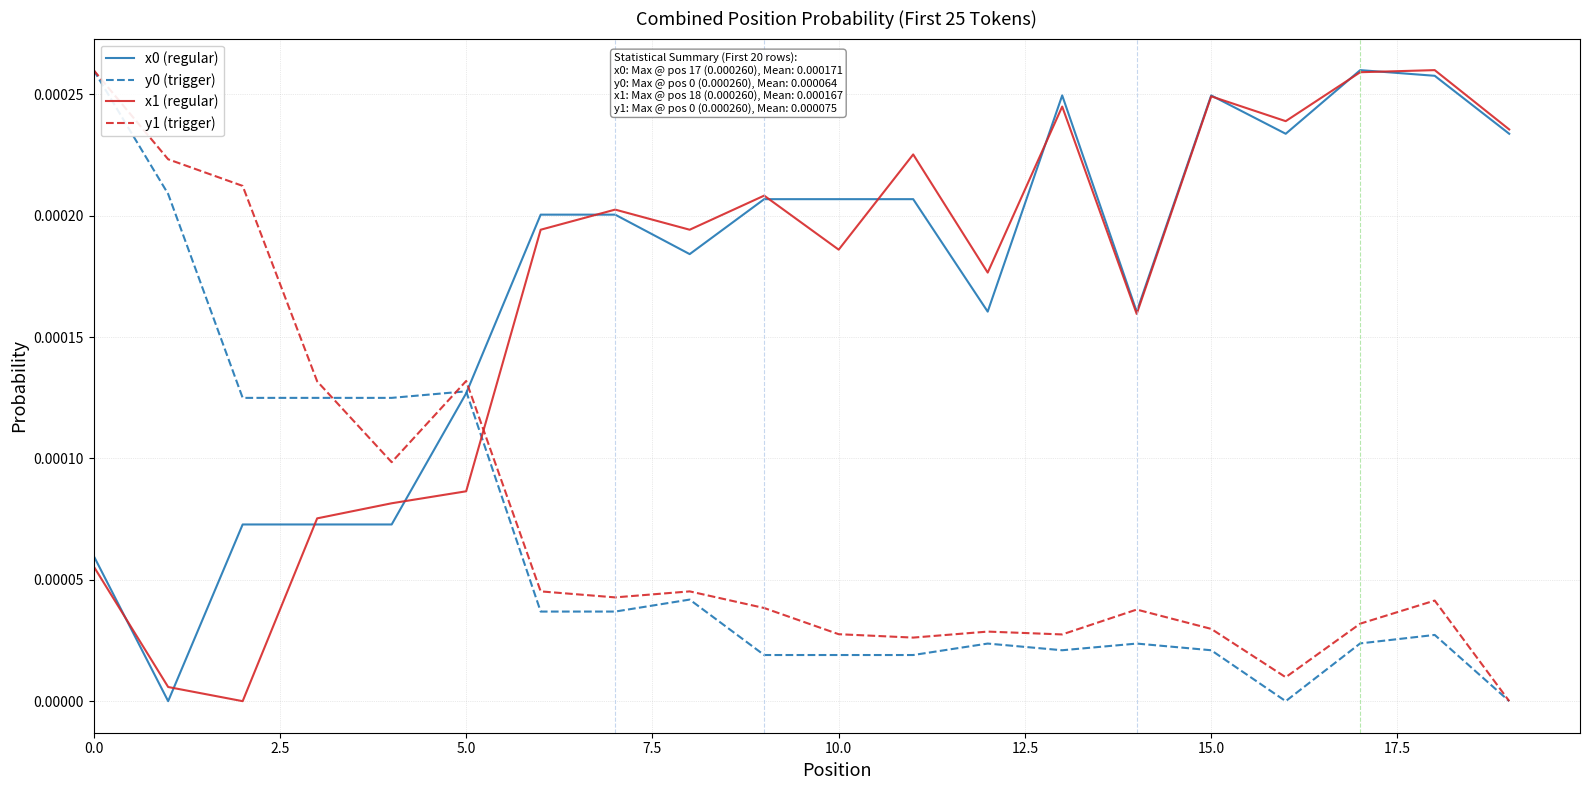

How many times do y1 (trigger) and x0 (regular) cross each other?

1